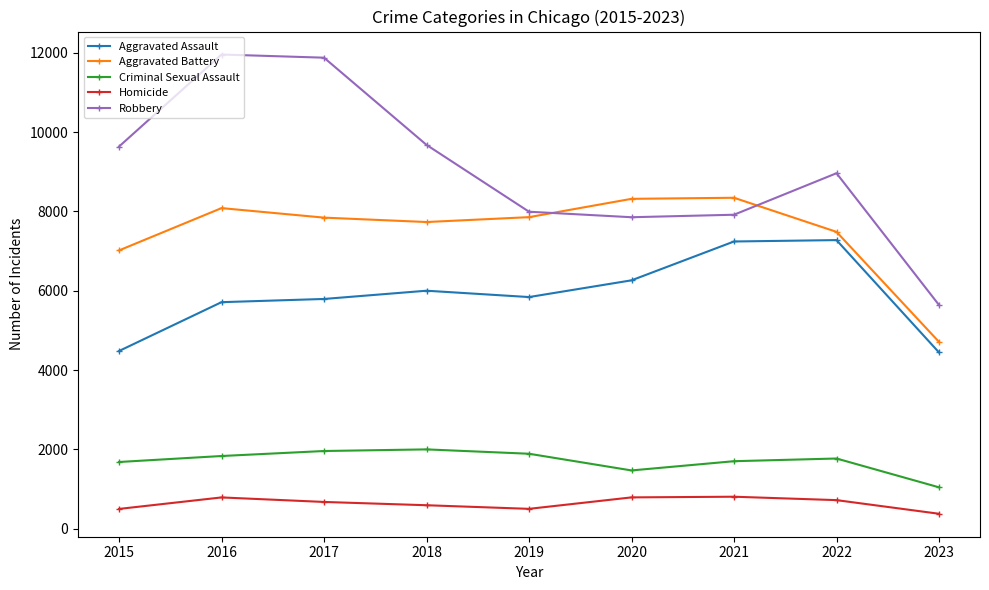

What is the lowest value of the Aggravated Battery series?

4710